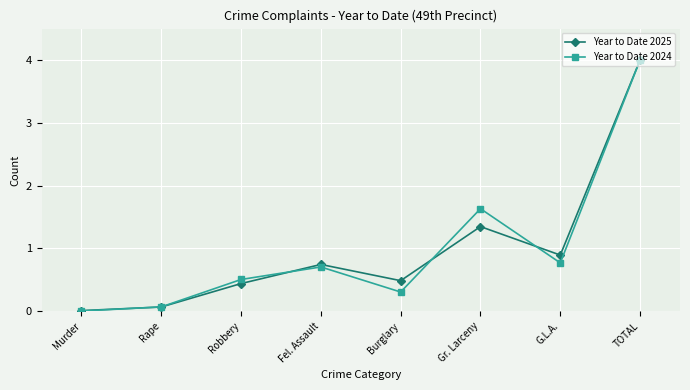

The Year to Date 2025 series shows 0.5 at Burglary. True or false?

True